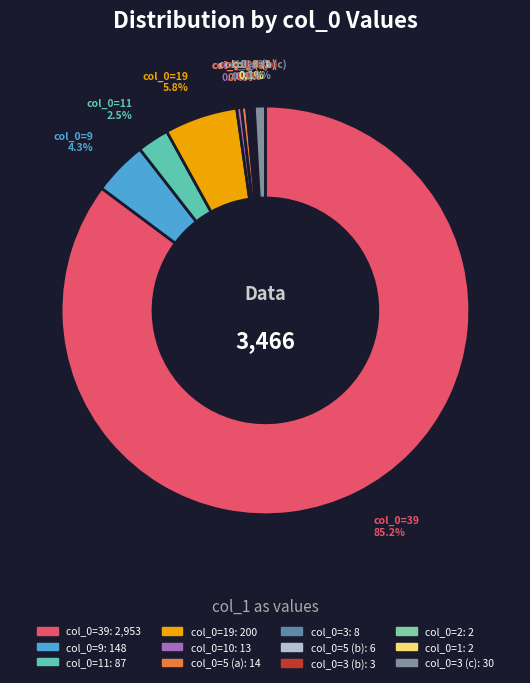

Is there a majority slice in this chart?

Yes